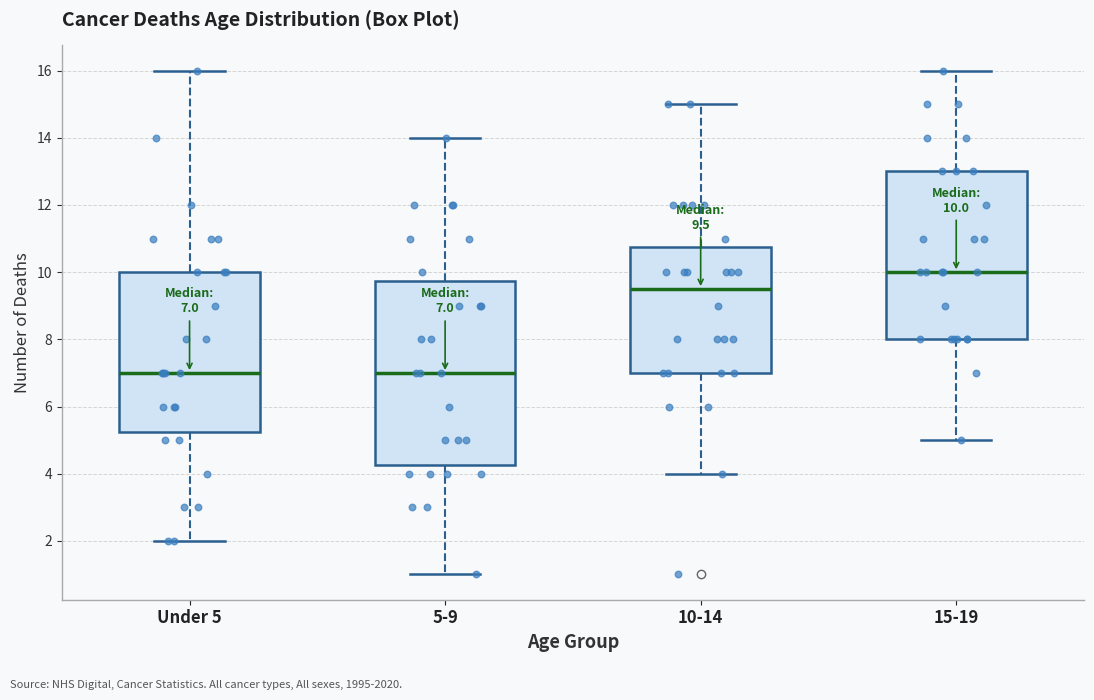

Which box is the tallest, from its lower edge to its upper edge?

5-9